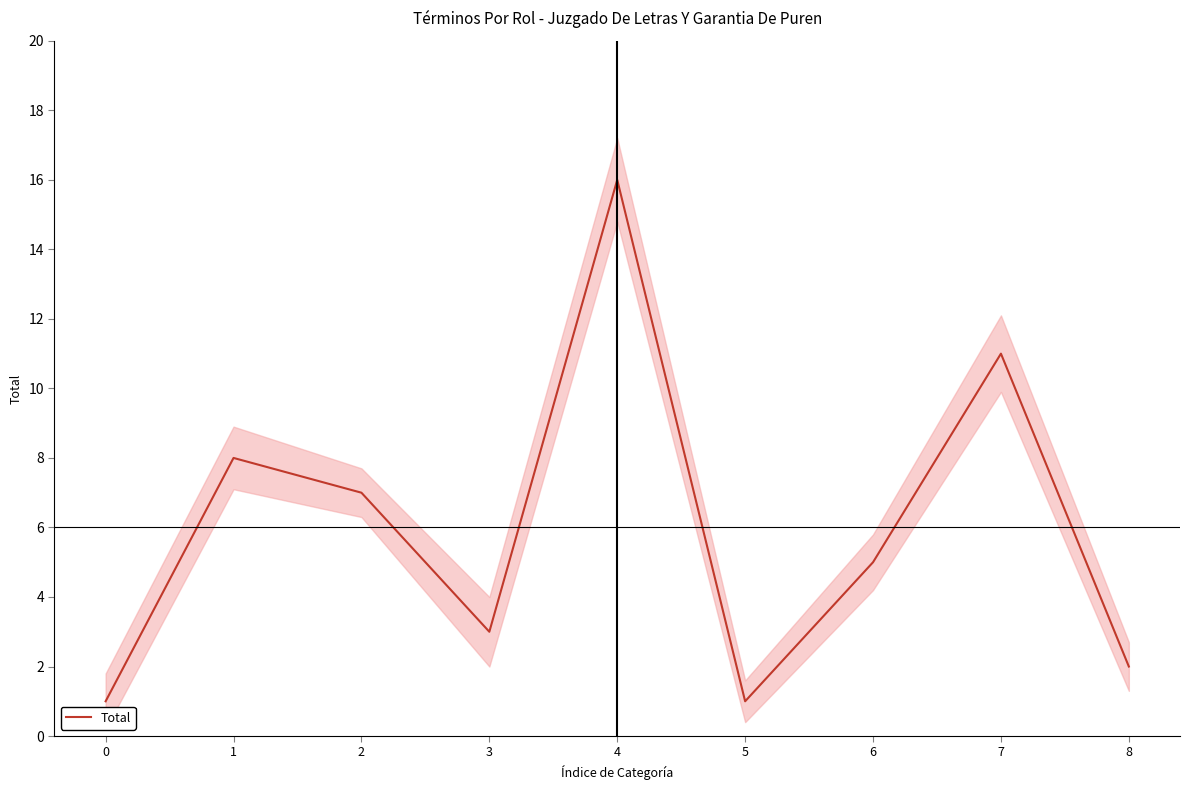

True or false: the data shows 1 at 8.

False